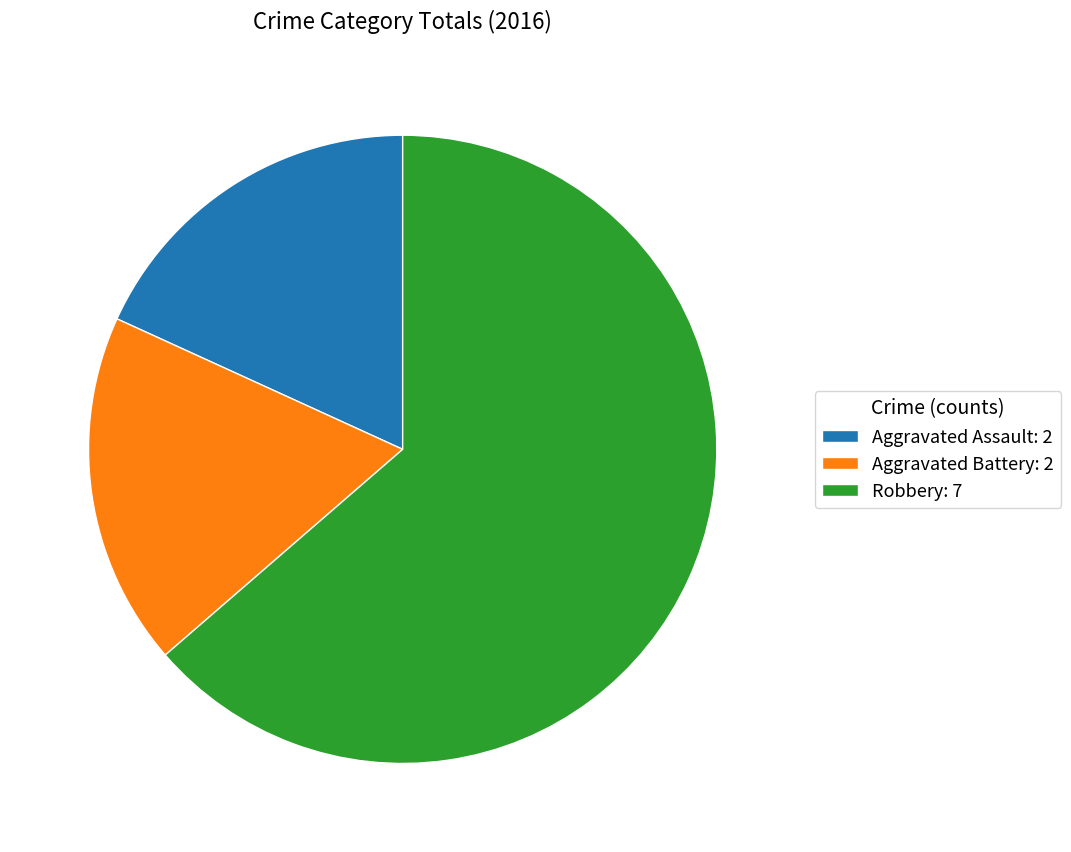

Between Aggravated Battery: 2 and Robbery: 7, which is larger?

Robbery: 7